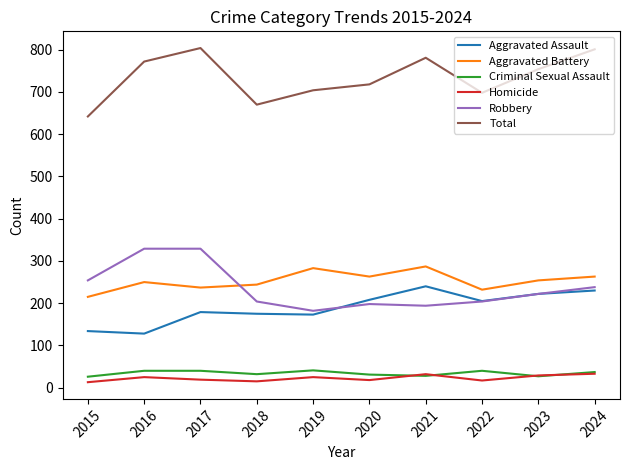

Count the number of data series in this chart.

6